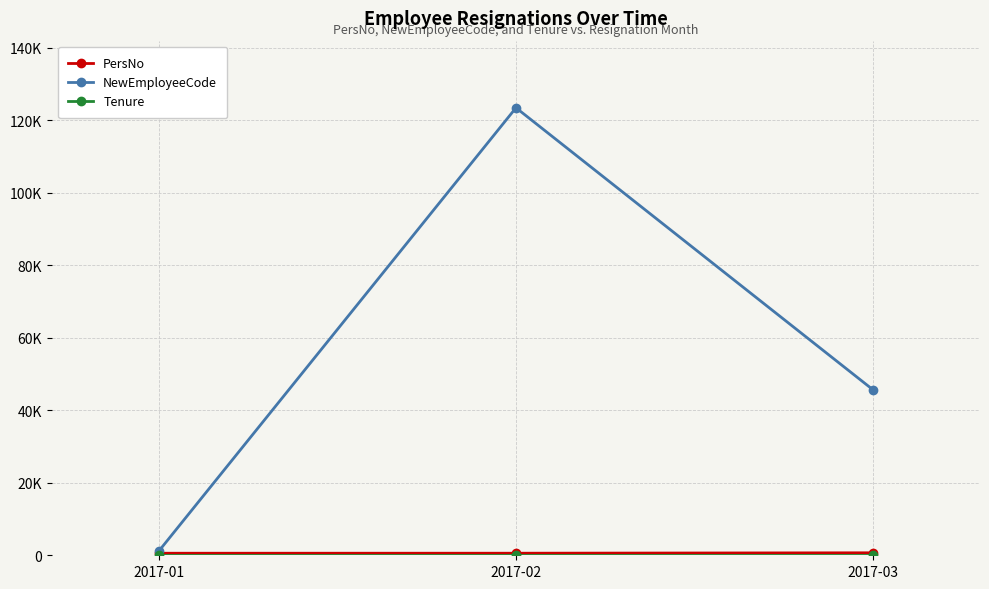

Reading right to left, extract all data points from this chart.

PersNo: 682	567	563
NewEmployeeCode: 45678	123456	1234
Tenure: 10	10	10